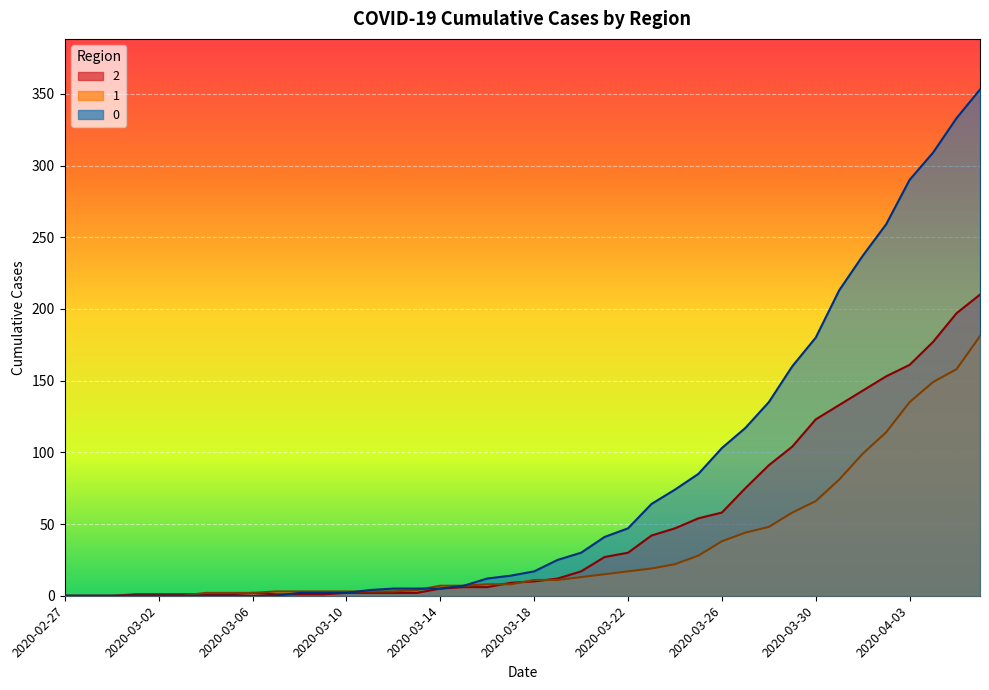

True or false: 0 has a value of 373 at 2020-03-31.

False